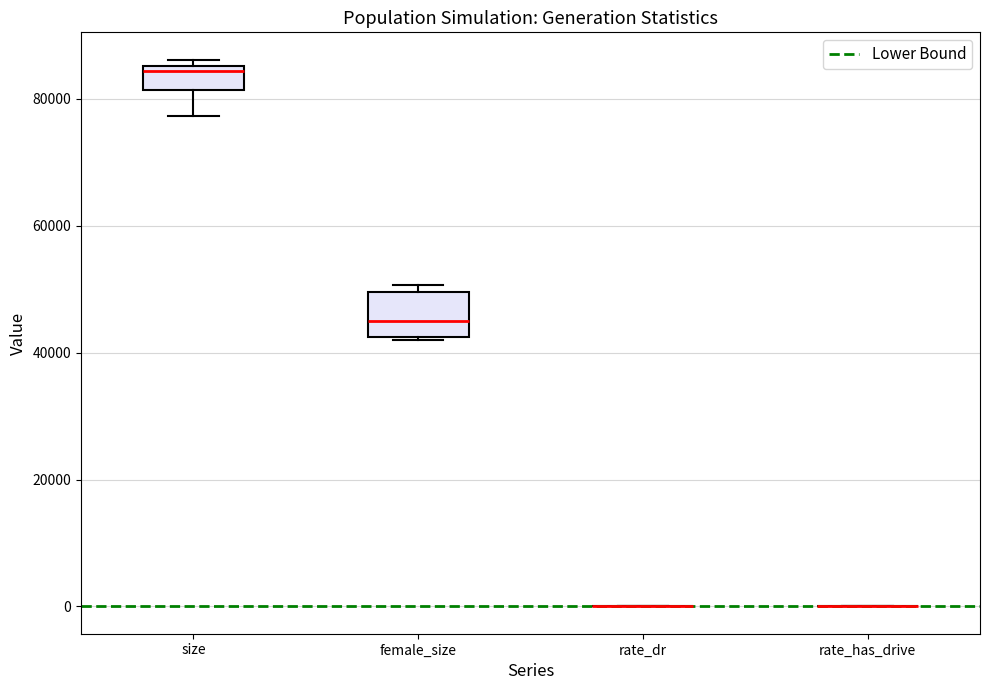

Reading left to right, read every box against the y-axis: the position of its median line, the range the box covers, and the ends of its whiskers. The values are not printed on the chart, so give them approximately, as read against the axis.

size: median 84000, box 82000 to 86000, whiskers 78000 to 86000 (just above the box's upper edge)
female_size: median 44000, box 42000 to 50000, whiskers 42000 to 50000 (just above the box's upper edge)
rate_dr: box collapsed to a line at 0, whiskers 0 to 0
rate_has_drive: box collapsed to a line at 0, whiskers 0 to 0